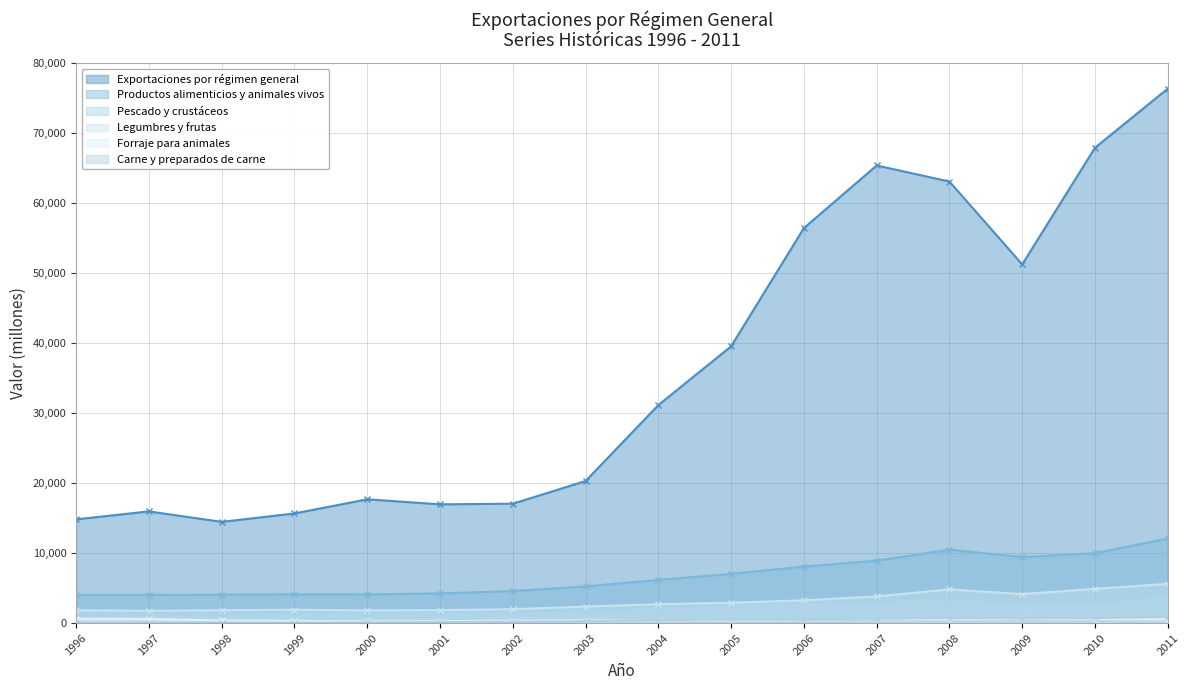

Count the number of categories in the chart.

16